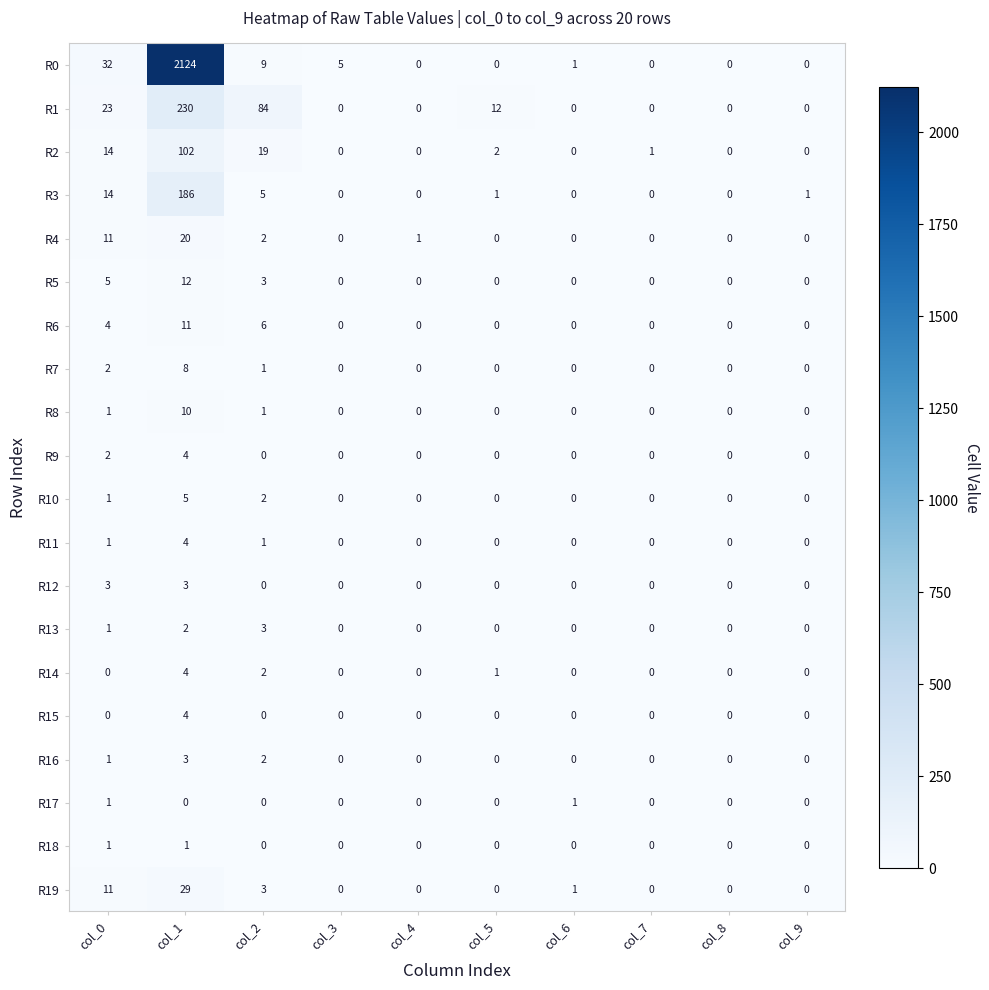

Which series changed the most between col_3 and col_6?

R0